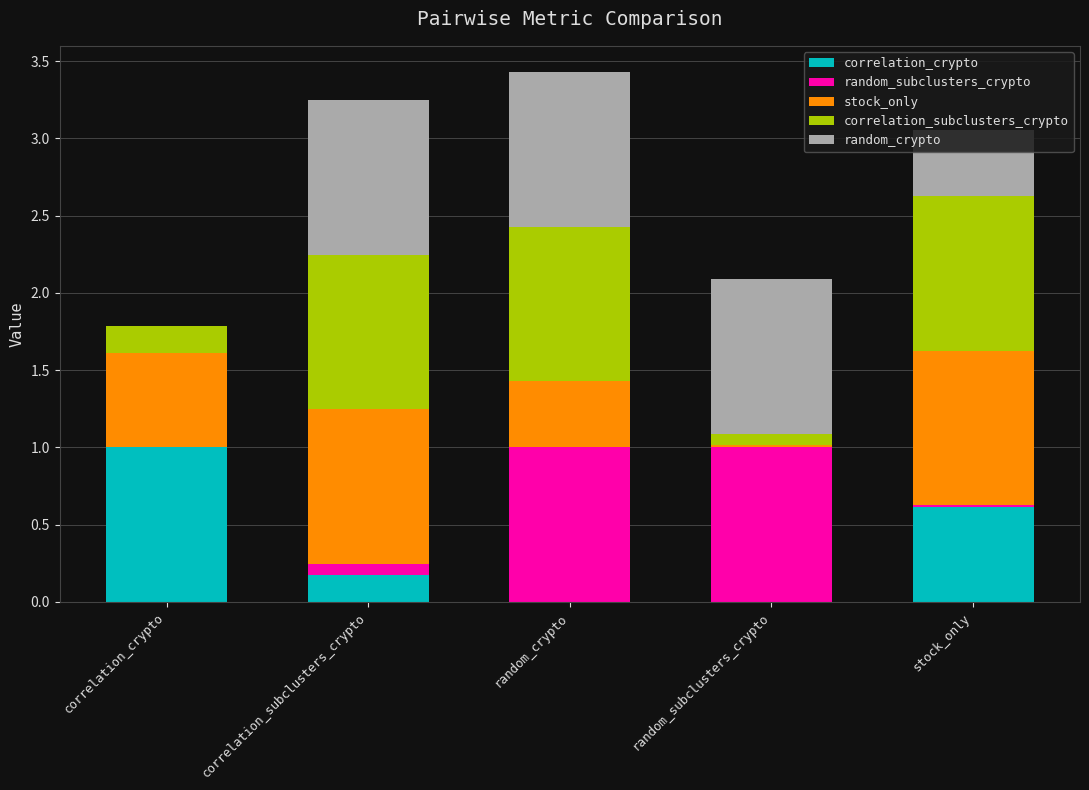

How many distinct data groups are displayed?

5